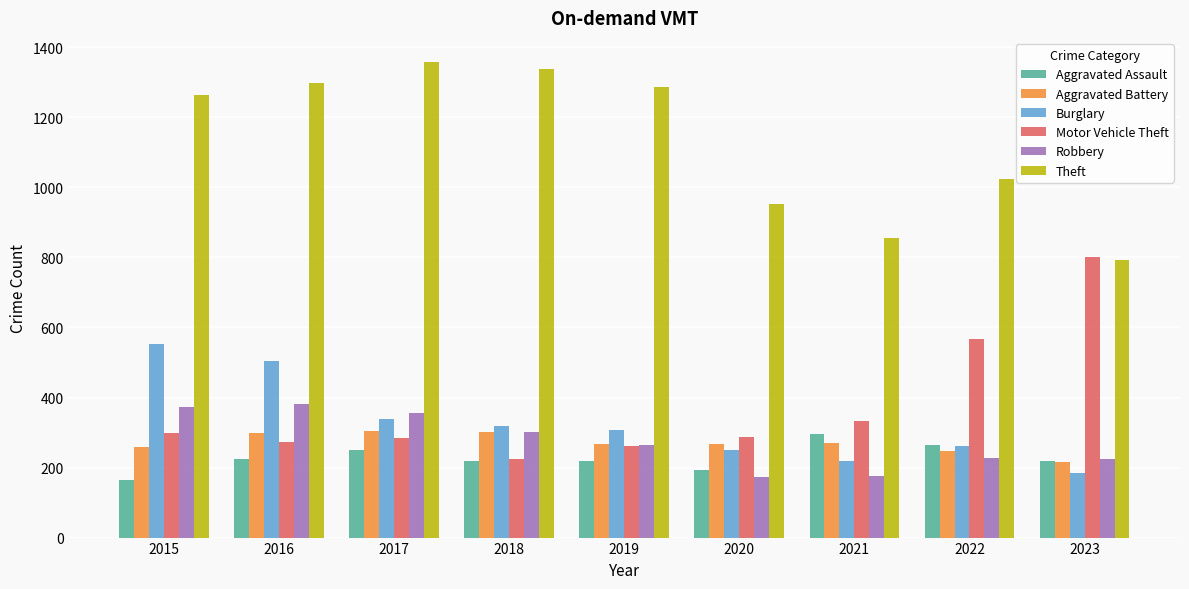

What is the difference between the highest and lowest values at 2020?

780